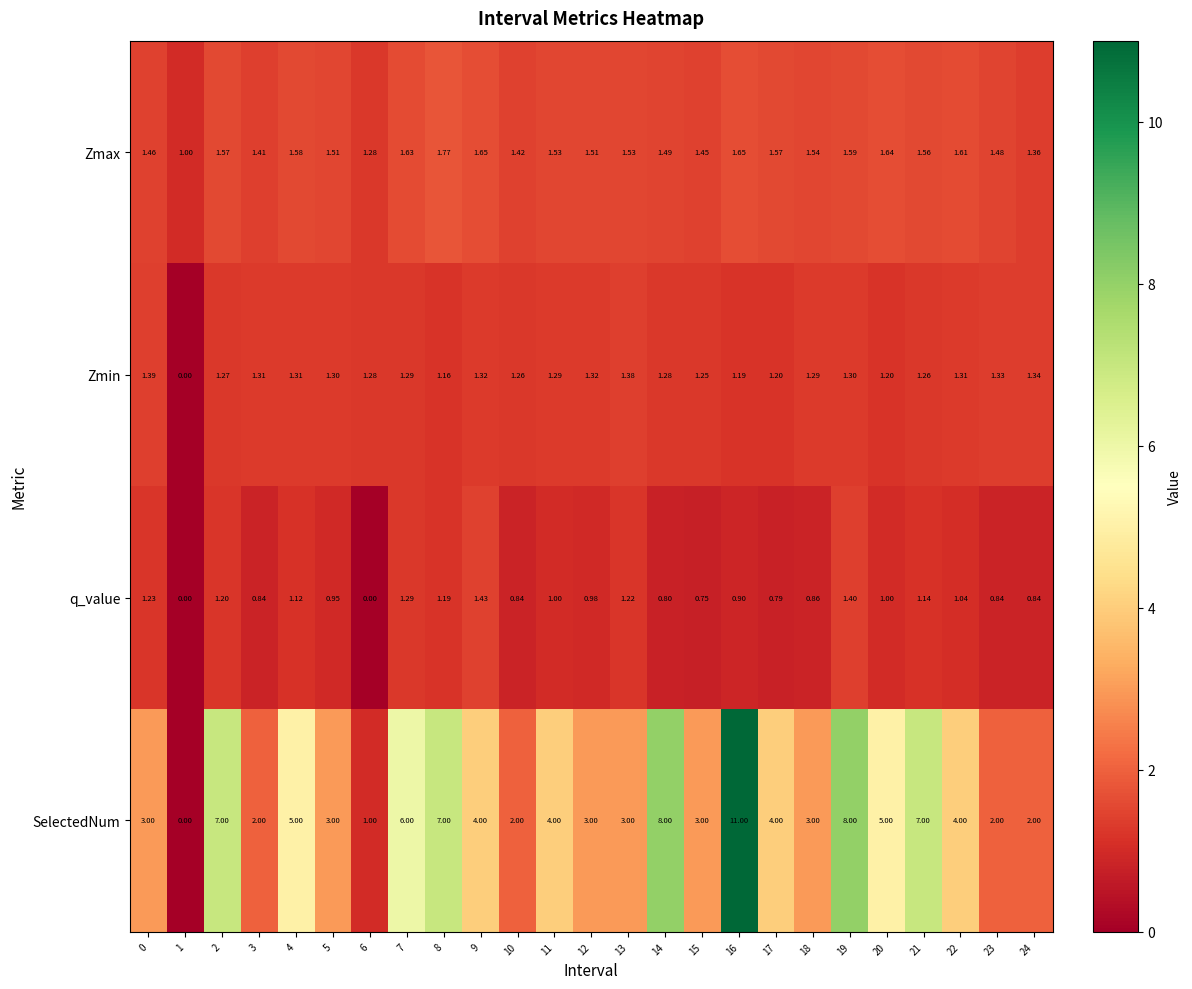

At 0, list the series in order from largest to smallest.

SelectedNum, Zmax, Zmin, q_value